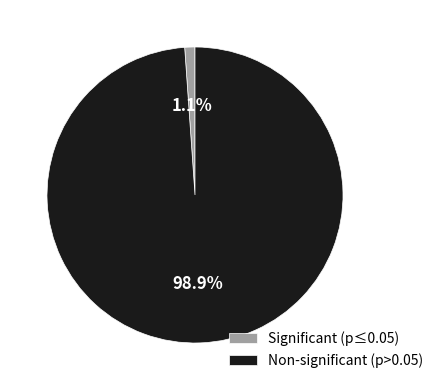

What is the largest slice in the pie chart?

Non-significant (p>0.05)